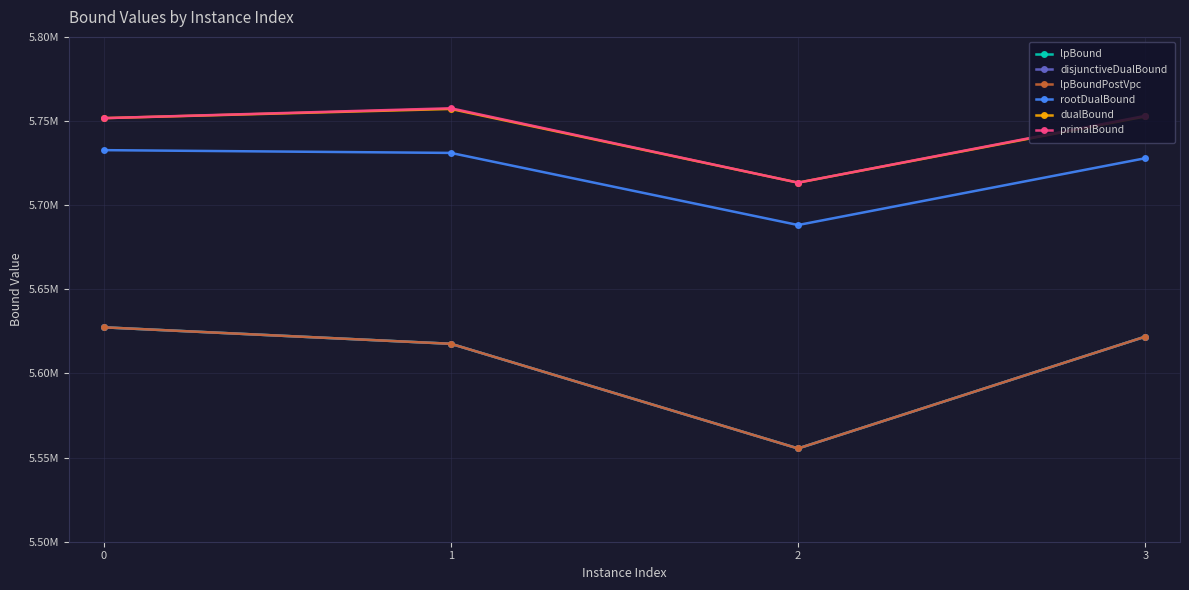

Does the chart have visible grid lines?

Yes